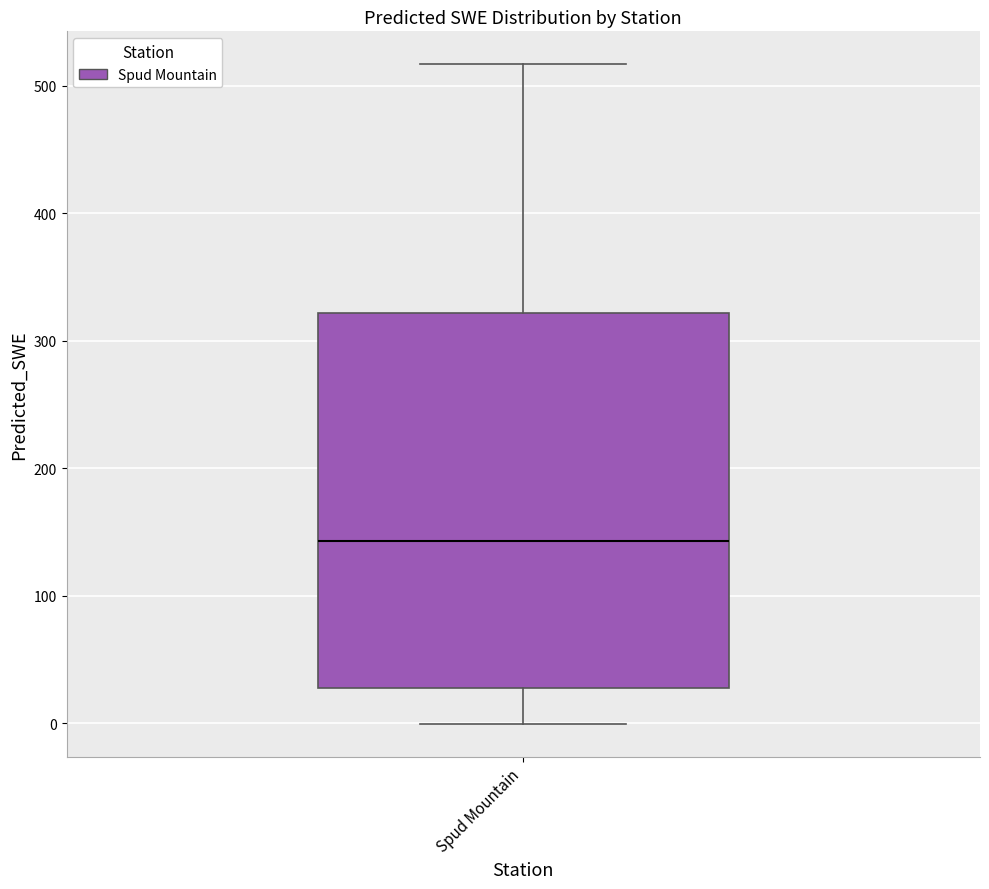

Read this box plot against the y-axis: the position of the median line, the range covered by the box, and the ends of both whiskers. The values are not printed on the chart, so give them approximately, as read against the axis.

median 140, box 30 to 320, whiskers 0 to 520